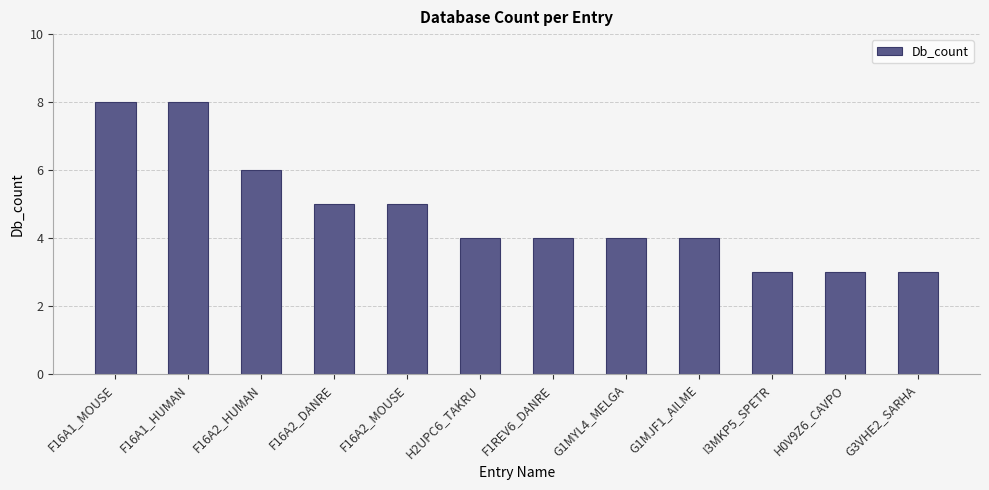

Between F16A2_MOUSE and F1REV6_DANRE, which is larger?

F16A2_MOUSE